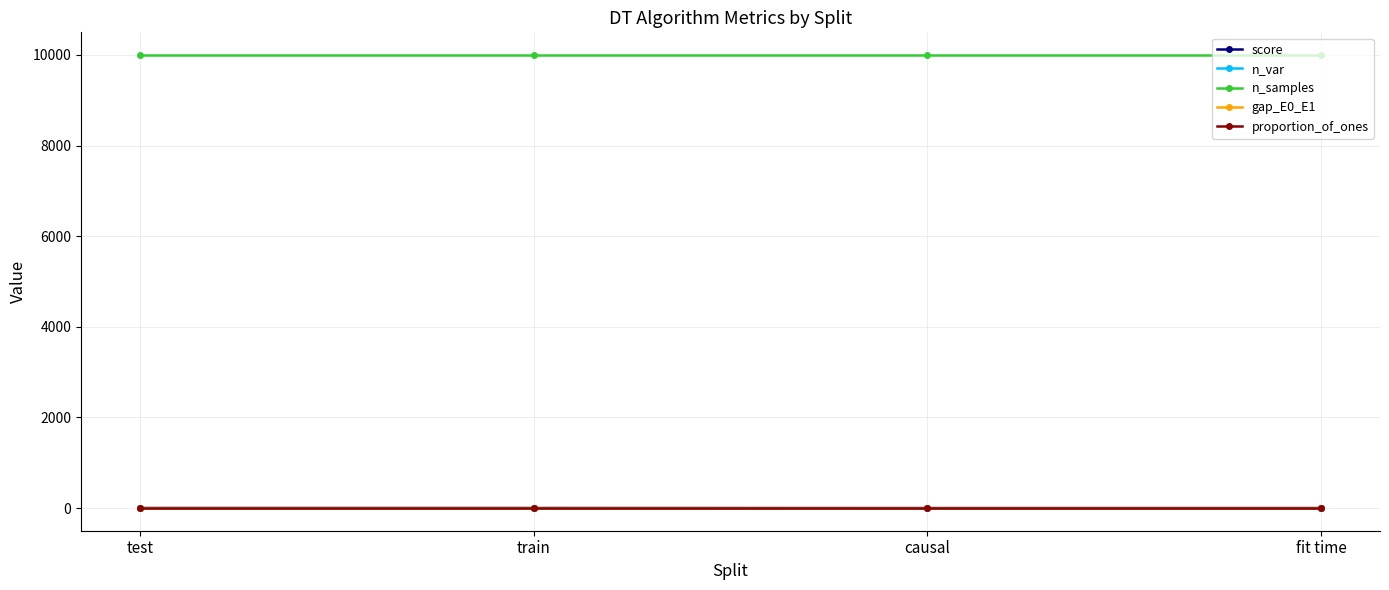

How many lines are shown in the chart?

5